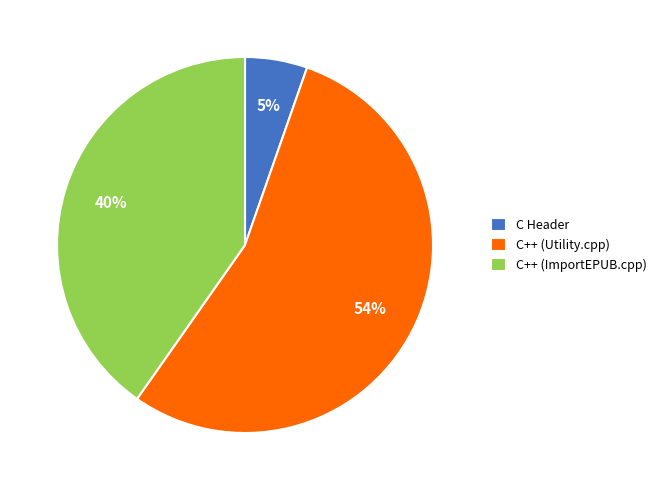

Is there any slice that represents more than half of the pie?

Yes